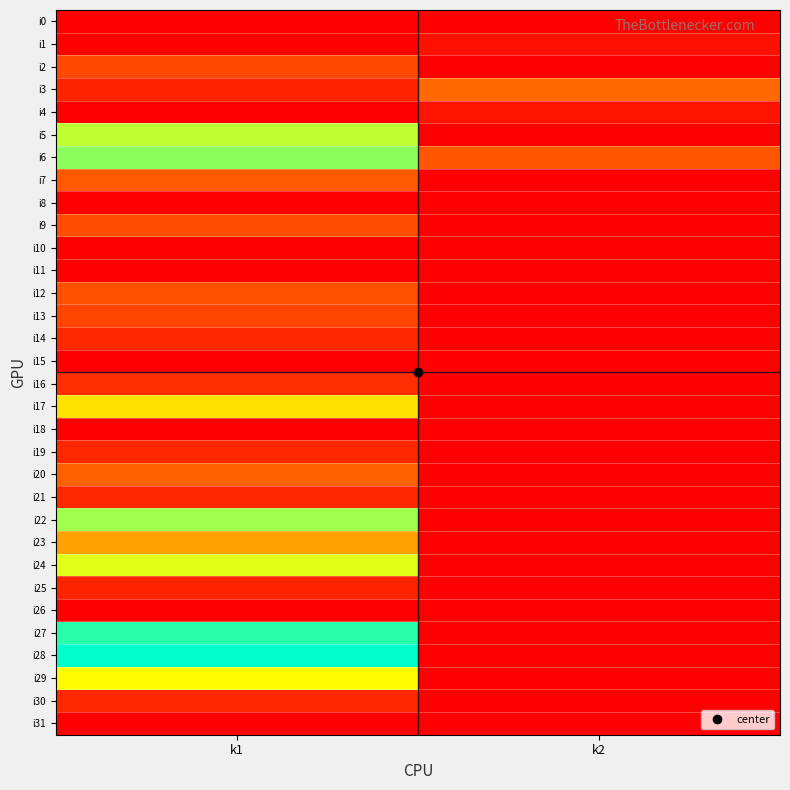

How many series are shown in this chart?

32